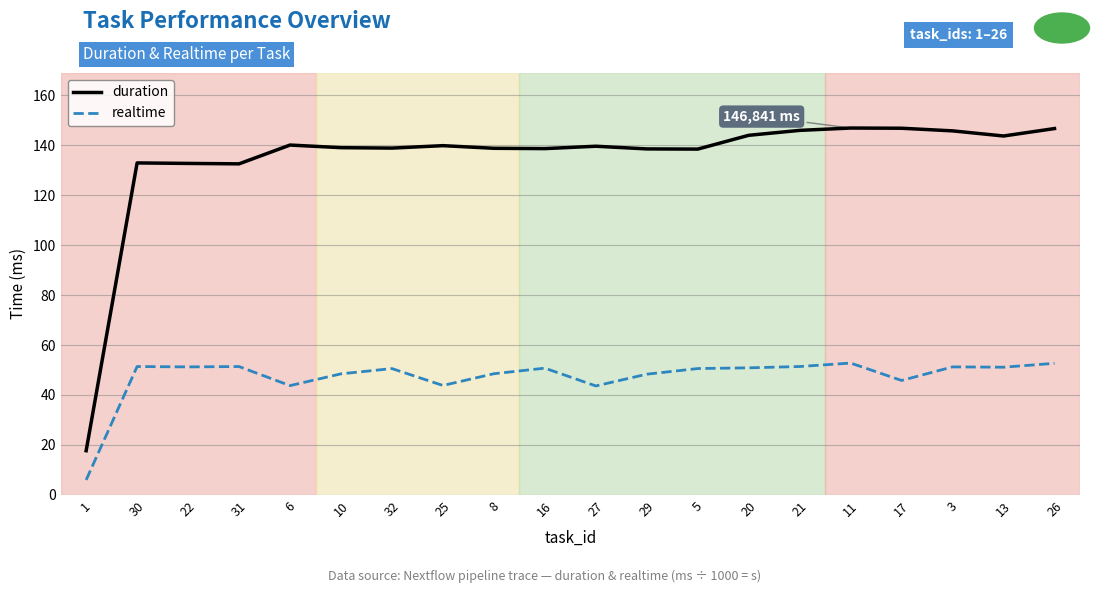

The realtime series shows 59.6 at 6. True or false?

False